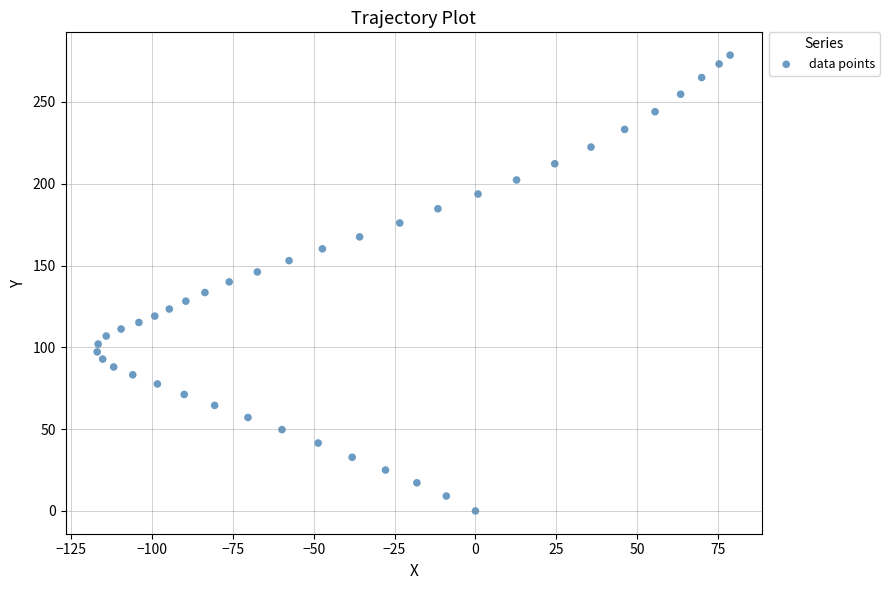

What is the range of X values (max minus min)?

195.6